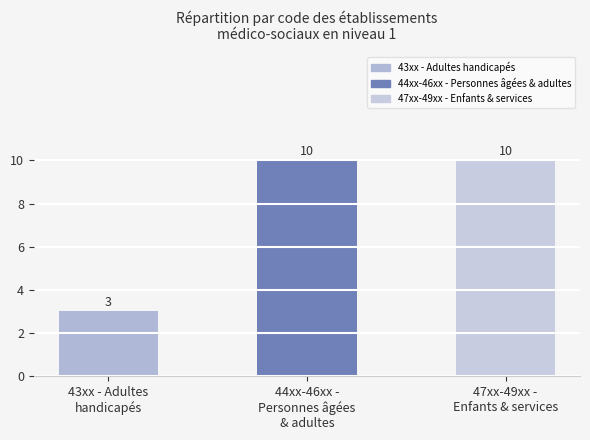

What is the maximum value shown in the chart?

10